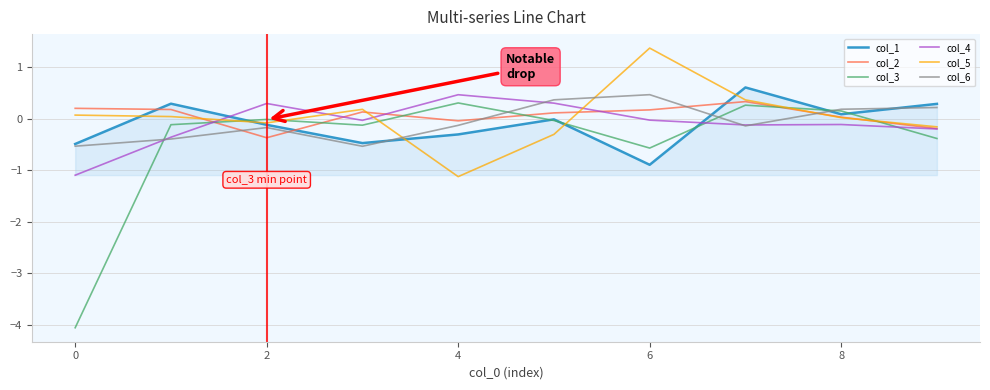

Which series ends up on top after the final intersection of col_5 and col_3?

col_5